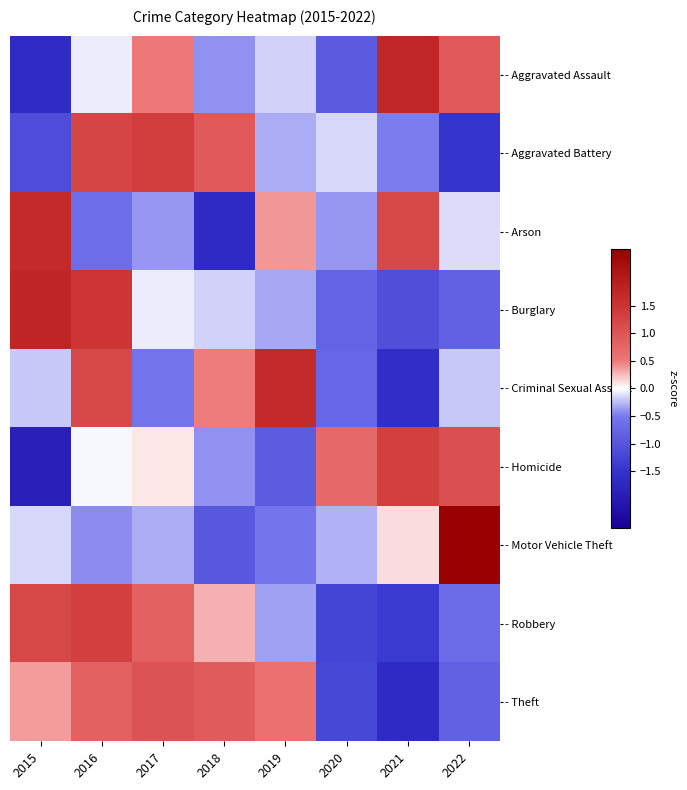

How many data points does each series have?

8